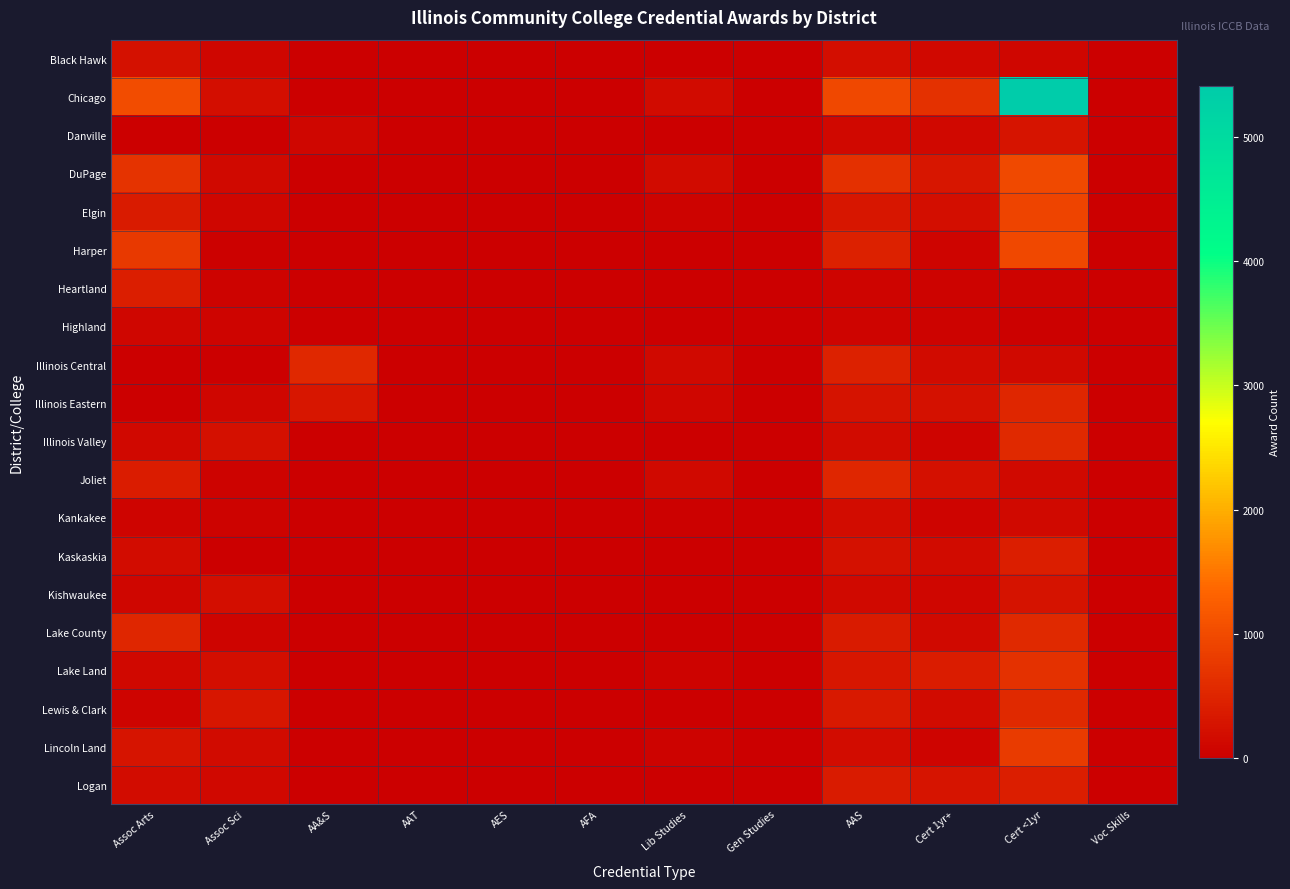

Reading left to right, transcribe all the data shown in this chart.

Black Hawk: Assoc Arts=237	Assoc Sci=86	AA&S=0	AAT=0	AES=0	AFA=0	Lib Studies=4	Gen Studies=0	AAS=206	Cert 1yr+=109	Cert <1yr=86	Voc Skills=0
Chicago: Assoc Arts=1019	Assoc Sci=201	AA&S=0	AAT=0	AES=14	AFA=3	Lib Studies=168	Gen Studies=0	AAS=956	Cert 1yr+=661	Cert <1yr=5411	Voc Skills=7
Danville: Assoc Arts=0	Assoc Sci=0	AA&S=101	AAT=0	AES=4	AFA=0	Lib Studies=16	Gen Studies=0	AAS=122	Cert 1yr+=122	Cert <1yr=291	Voc Skills=0
DuPage: Assoc Arts=688	Assoc Sci=136	AA&S=0	AAT=0	AES=7	AFA=0	Lib Studies=160	Gen Studies=0	AAS=639	Cert 1yr+=310	Cert <1yr=978	Voc Skills=0
Elgin: Assoc Arts=375	Assoc Sci=89	AA&S=0	AAT=0	AES=3	AFA=5	Lib Studies=43	Gen Studies=0	AAS=308	Cert 1yr+=201	Cert <1yr=924	Voc Skills=0
Harper: Assoc Arts=764	Assoc Sci=34	AA&S=0	AAT=0	AES=2	AFA=5	Lib Studies=9	Gen Studies=0	AAS=457	Cert 1yr+=82	Cert <1yr=959	Voc Skills=0
Heartland: Assoc Arts=413	Assoc Sci=63	AA&S=0	AAT=0	AES=0	AFA=0	Lib Studies=0	Gen Studies=0	AAS=70	Cert 1yr+=46	Cert <1yr=63	Voc Skills=0
Highland: Assoc Arts=93	Assoc Sci=75	AA&S=0	AAT=0	AES=2	AFA=0	Lib Studies=11	Gen Studies=0	AAS=81	Cert 1yr+=43	Cert <1yr=31	Voc Skills=0
Illinois Central: Assoc Arts=0	Assoc Sci=0	AA&S=547	AAT=0	AES=17	AFA=0	Lib Studies=146	Gen Studies=0	AAS=452	Cert 1yr+=157	Cert <1yr=133	Voc Skills=0
Illinois Eastern: Assoc Arts=0	Assoc Sci=93	AA&S=311	AAT=0	AES=0	AFA=0	Lib Studies=105	Gen Studies=1	AAS=268	Cert 1yr+=240	Cert <1yr=516	Voc Skills=0
Illinois Valley: Assoc Arts=112	Assoc Sci=215	AA&S=0	AAT=0	AES=3	AFA=0	Lib Studies=15	Gen Studies=0	AAS=149	Cert 1yr+=72	Cert <1yr=563	Voc Skills=0
Joliet: Assoc Arts=401	Assoc Sci=51	AA&S=0	AAT=0	AES=0	AFA=0	Lib Studies=135	Gen Studies=0	AAS=528	Cert 1yr+=220	Cert <1yr=135	Voc Skills=0
Kankakee: Assoc Arts=75	Assoc Sci=43	AA&S=0	AAT=0	AES=1	AFA=2	Lib Studies=27	Gen Studies=0	AAS=184	Cert 1yr+=70	Cert <1yr=134	Voc Skills=0
Kaskaskia: Assoc Arts=172	Assoc Sci=13	AA&S=0	AAT=0	AES=0	AFA=0	Lib Studies=14	Gen Studies=0	AAS=244	Cert 1yr+=157	Cert <1yr=414	Voc Skills=0
Kishwaukee: Assoc Arts=102	Assoc Sci=193	AA&S=0	AAT=0	AES=0	AFA=0	Lib Studies=0	Gen Studies=0	AAS=127	Cert 1yr+=93	Cert <1yr=266	Voc Skills=0
Lake County: Assoc Arts=511	Assoc Sci=70	AA&S=0	AAT=0	AES=5	AFA=2	Lib Studies=0	Gen Studies=0	AAS=380	Cert 1yr+=138	Cert <1yr=568	Voc Skills=0
Lake Land: Assoc Arts=124	Assoc Sci=196	AA&S=0	AAT=0	AES=3	AFA=0	Lib Studies=56	Gen Studies=0	AAS=297	Cert 1yr+=399	Cert <1yr=660	Voc Skills=0
Lewis & Clark: Assoc Arts=81	Assoc Sci=298	AA&S=0	AAT=0	AES=6	AFA=4	Lib Studies=4	Gen Studies=0	AAS=355	Cert 1yr+=155	Cert <1yr=550	Voc Skills=0
Lincoln Land: Assoc Arts=280	Assoc Sci=155	AA&S=0	AAT=1	AES=5	AFA=3	Lib Studies=49	Gen Studies=5	AAS=177	Cert 1yr+=71	Cert <1yr=801	Voc Skills=0
Logan: Assoc Arts=178	Assoc Sci=106	AA&S=0	AAT=0	AES=0	AFA=2	Lib Studies=1	Gen Studies=0	AAS=369	Cert 1yr+=277	Cert <1yr=416	Voc Skills=0